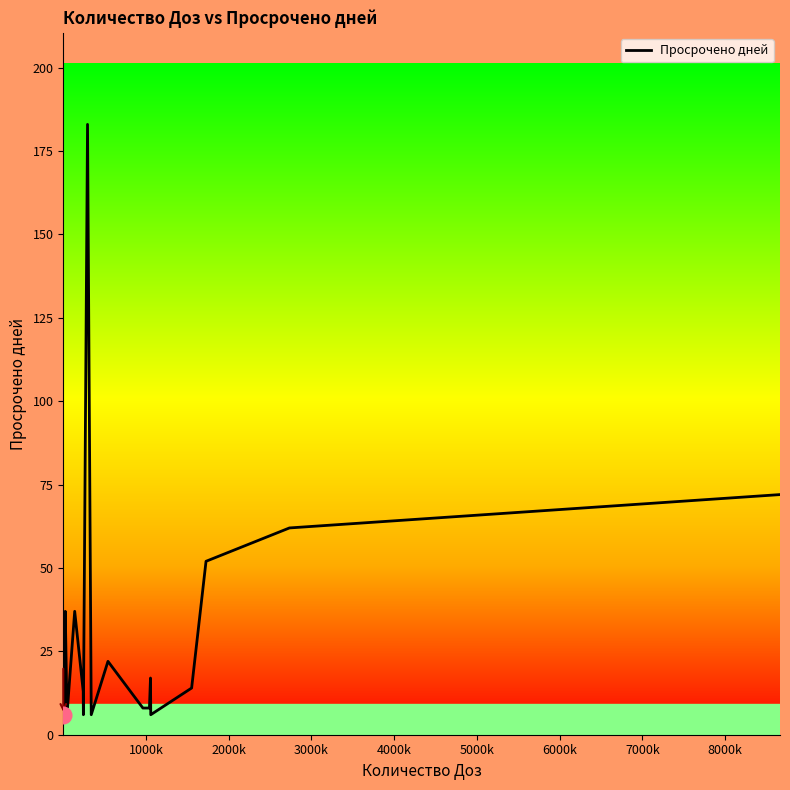

How many categories are shown in the chart?

18